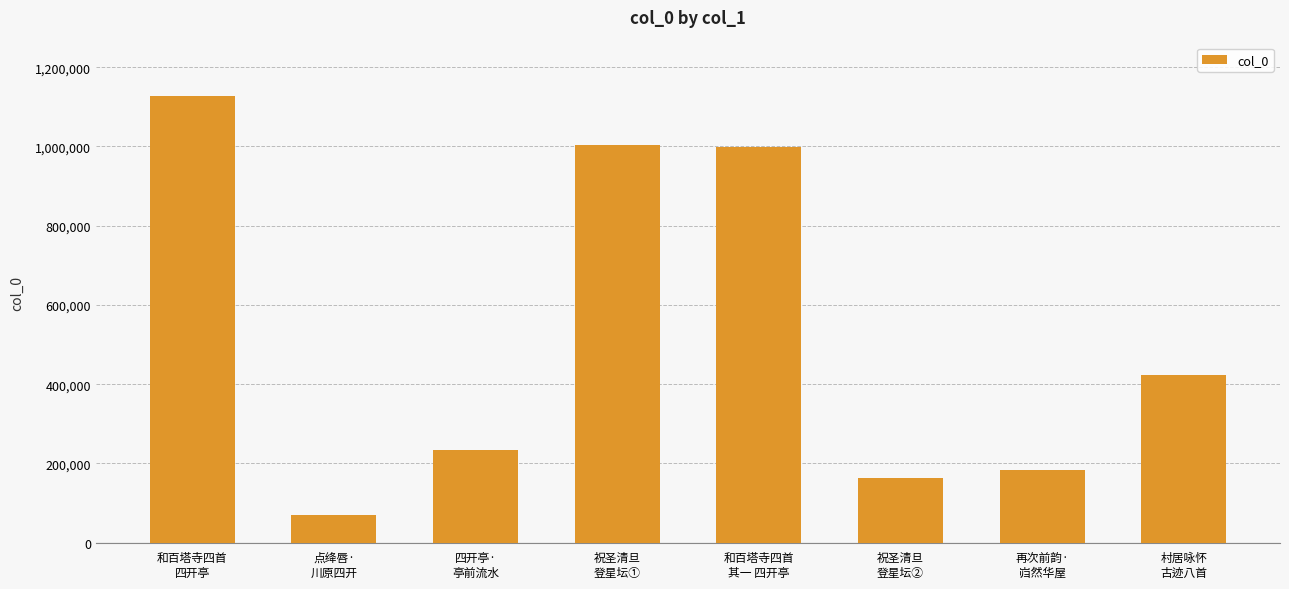

What is the difference between the maximum and second lowest values?

963257